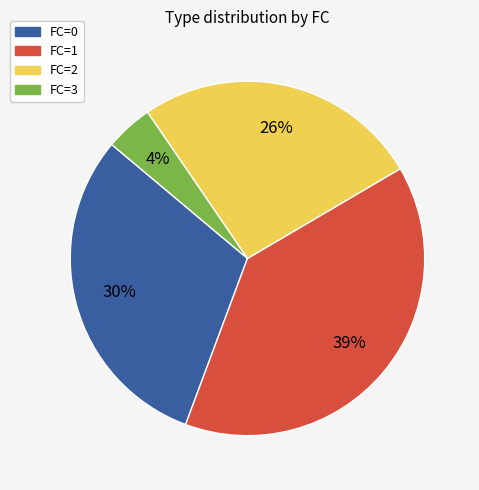

True or false: FC=3 accounts for 19% of the total.

False